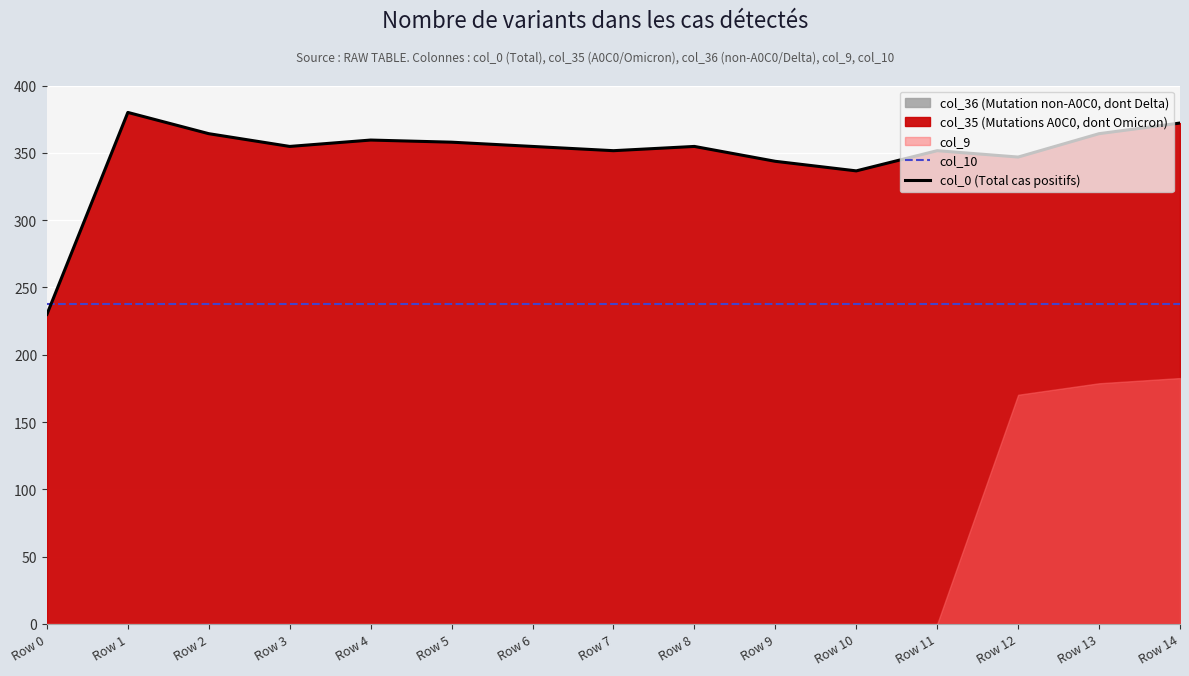

At which label is col_10 closest to 237?

Row 0